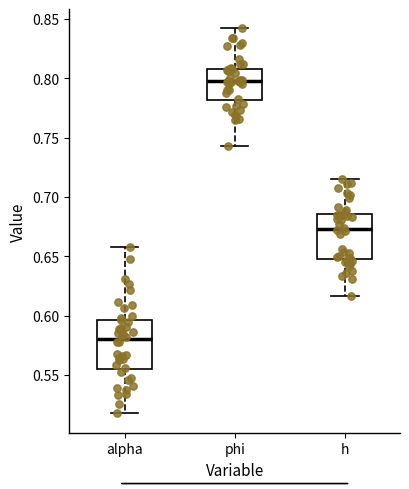

Where is the upper edge of the box for phi on the y-axis? The values are not printed on the chart, so give them approximately, as read against the axis.

0.810